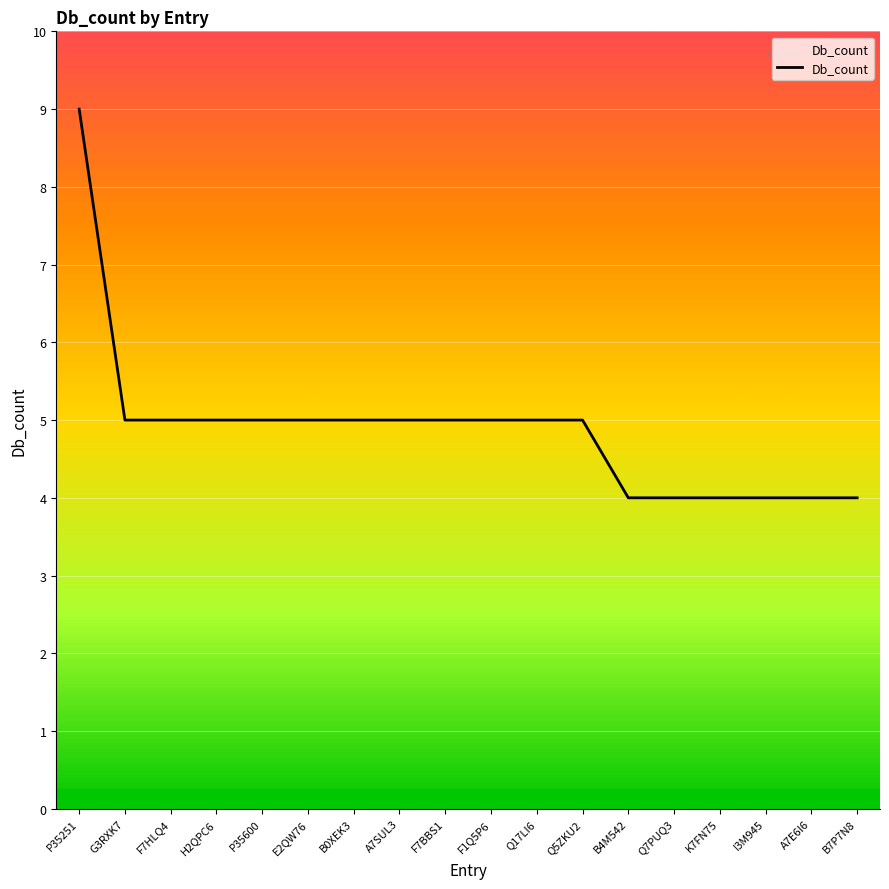

The value at Q7PUQ3 is 2. True or false?

False